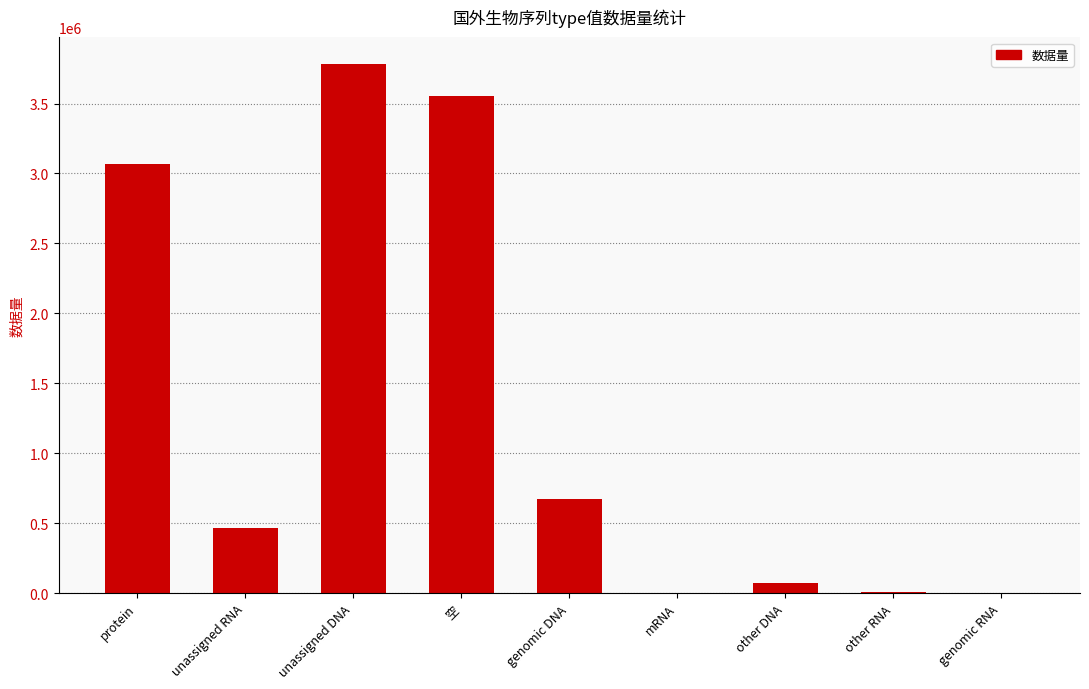

Approximately how many times larger is the value at 空 compared to other RNA?

388.0